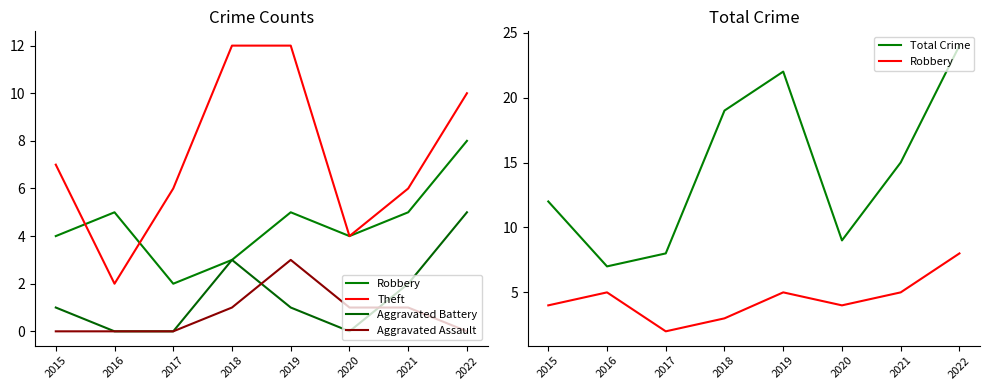

Is it true that Theft equals 3 at 2016?

False